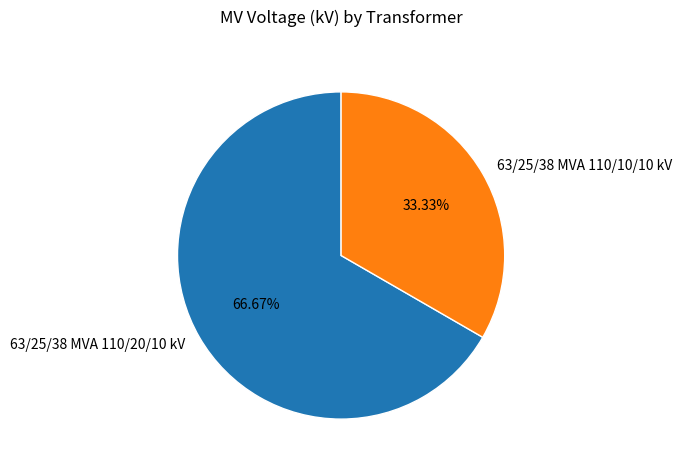

The 63/25/38 MVA 110/20/10 kV slice represents 77% of the pie. True or false?

False